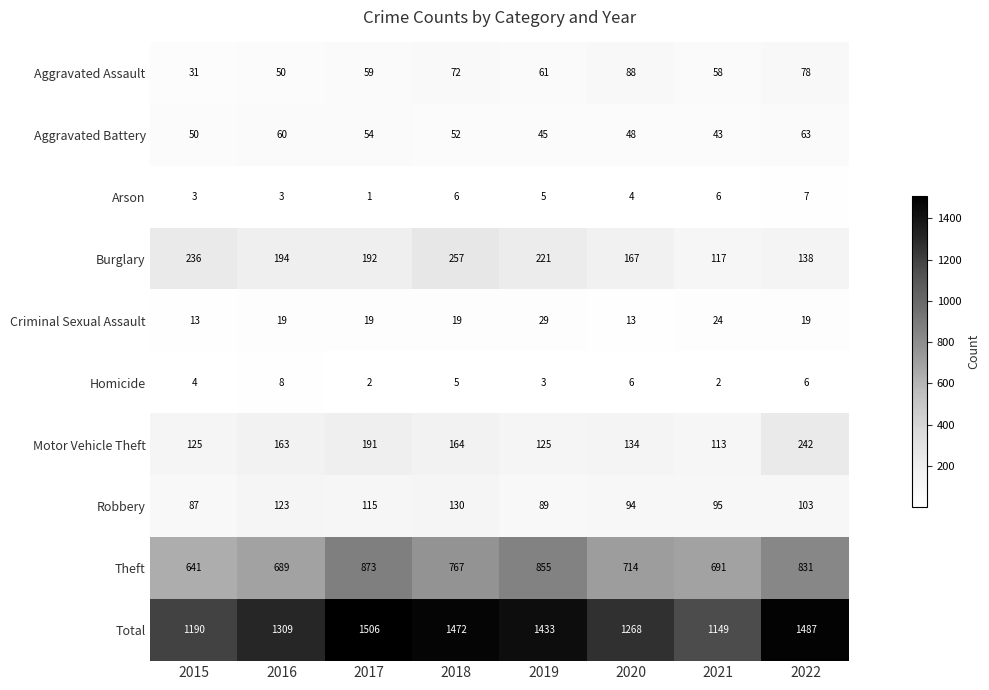

At 2017, list the series in order from largest to smallest.

Total, Theft, Burglary, Motor Vehicle Theft, Robbery, Aggravated Assault, Aggravated Battery, Criminal Sexual Assault, Homicide, Arson